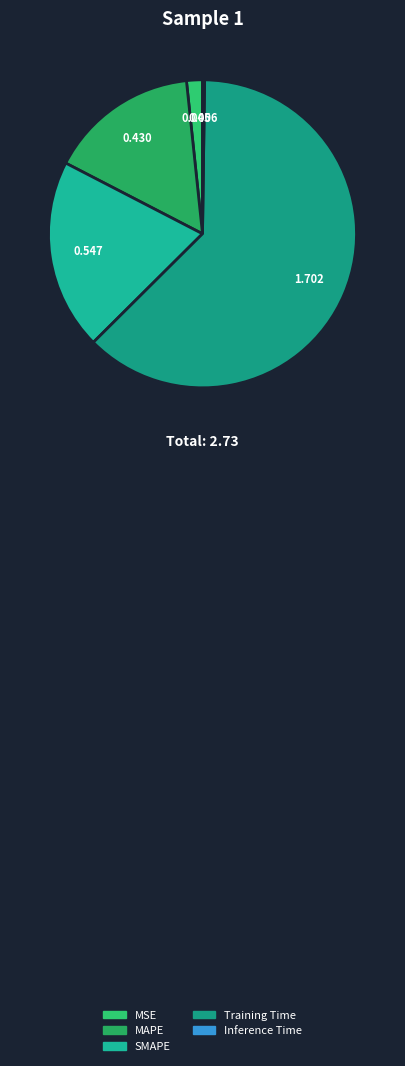

What percentage is the MAPE slice, to the nearest percent?

16%